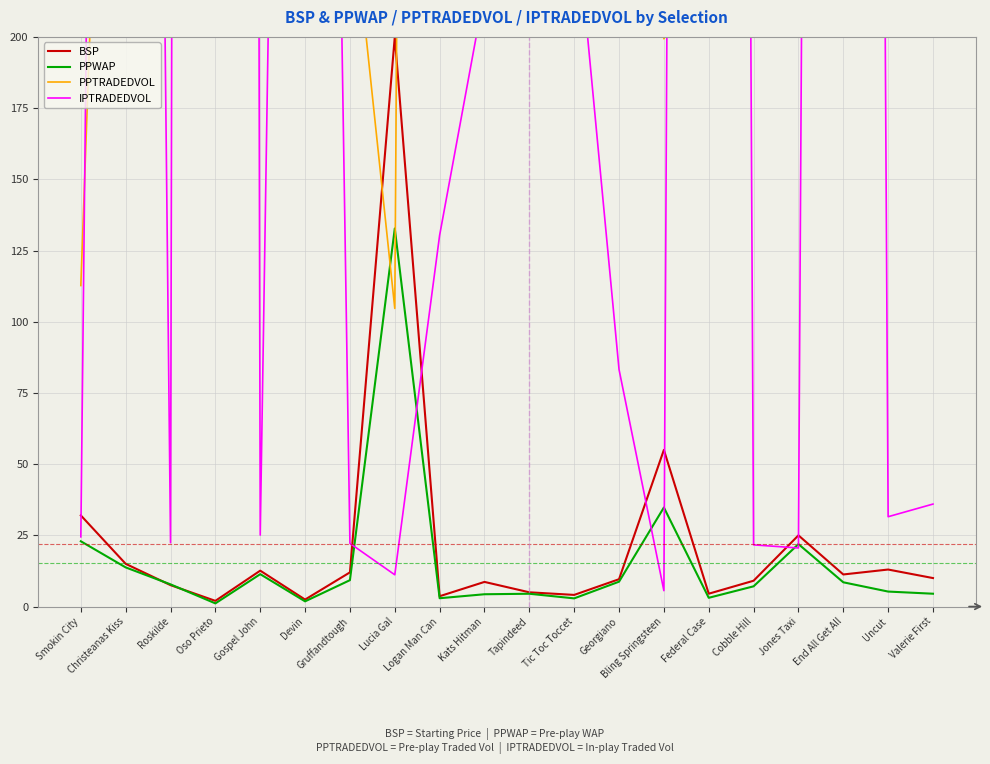

Which series has the widest spread of values?

PPTRADEDVOL